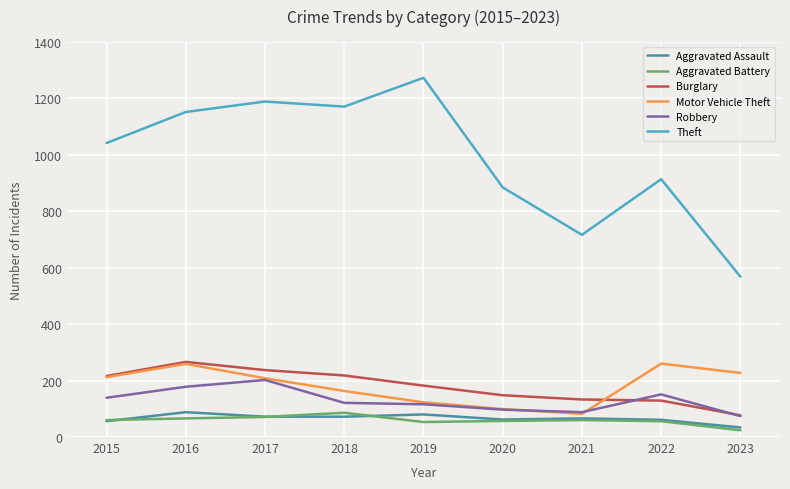

The Burglary series shows 148 at 2020. True or false?

True